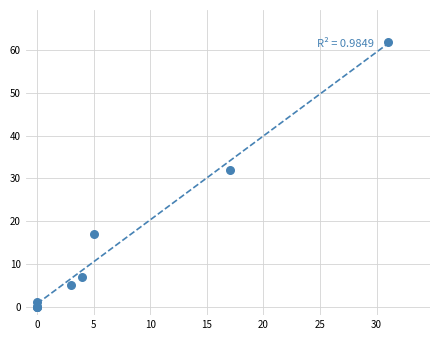

What Y value in the scatter plot is closest to 31?

32